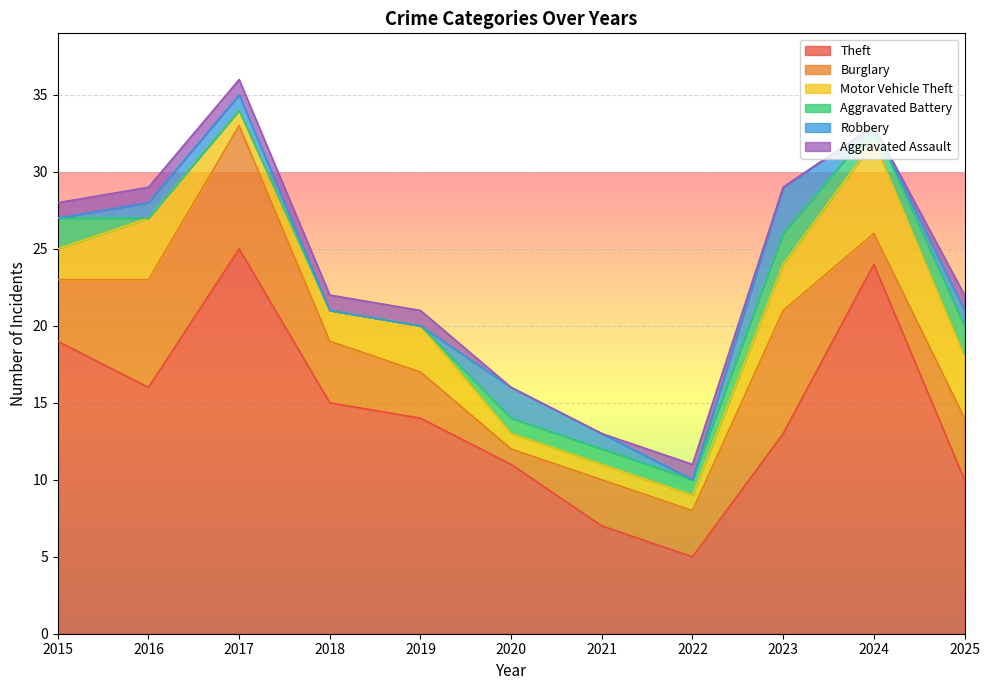

Count the Aggravated Battery values in the range 0 to 2.

11